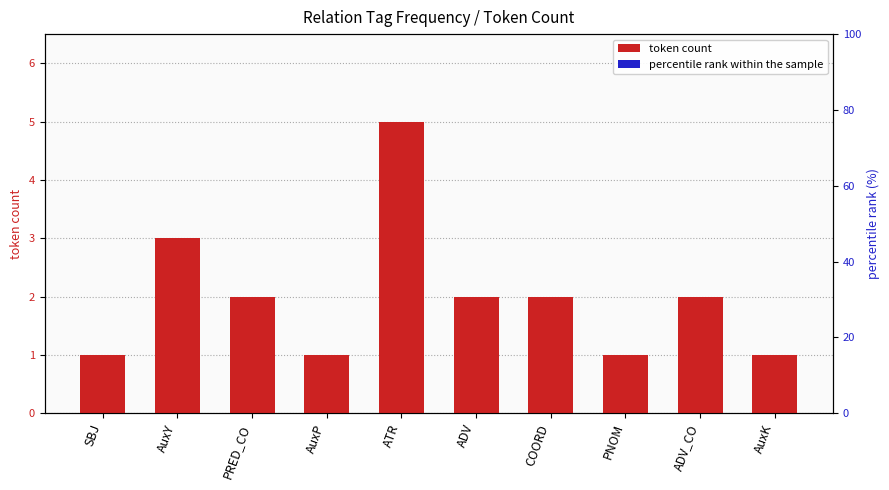

Which category has the highest value in the token count series?

ATR